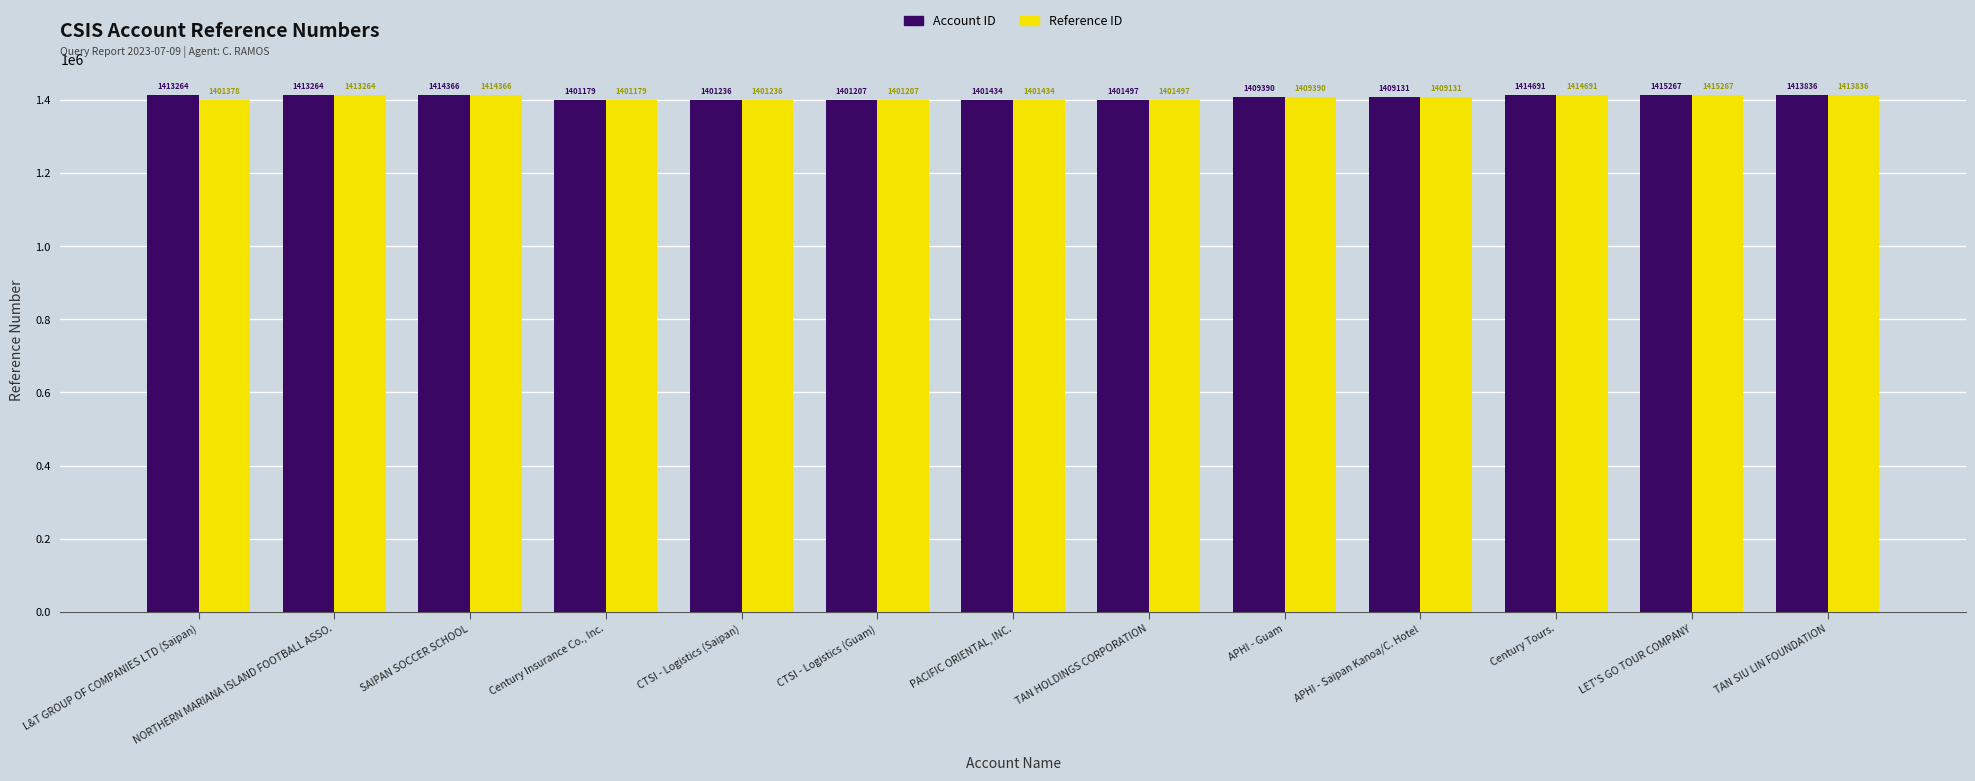

What is the average value of the Account ID series?

1408443